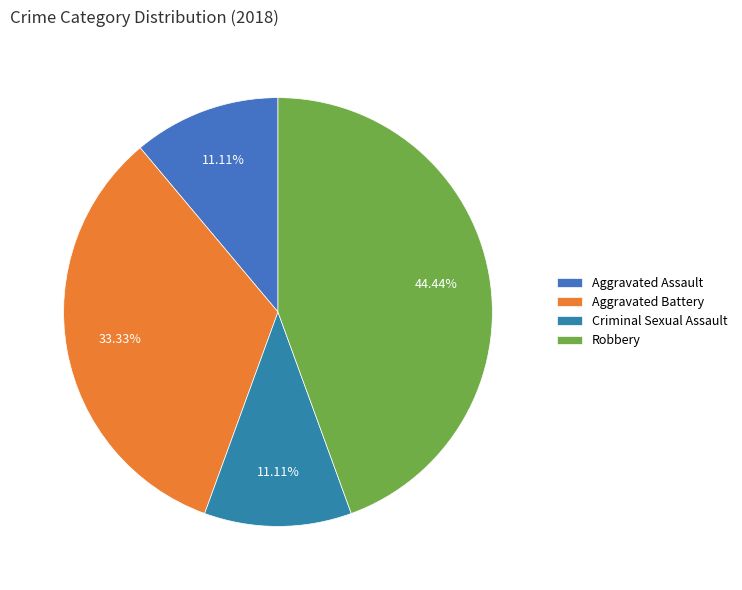

True or false: Aggravated Battery accounts for 33% of the total.

True